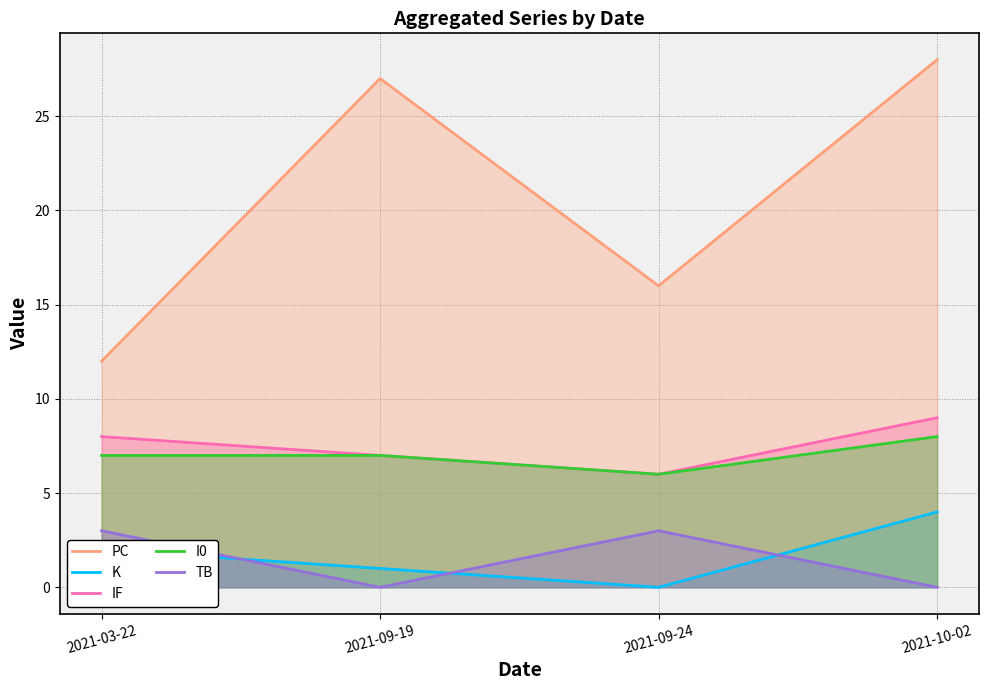

What is the sum of all IF values?

30